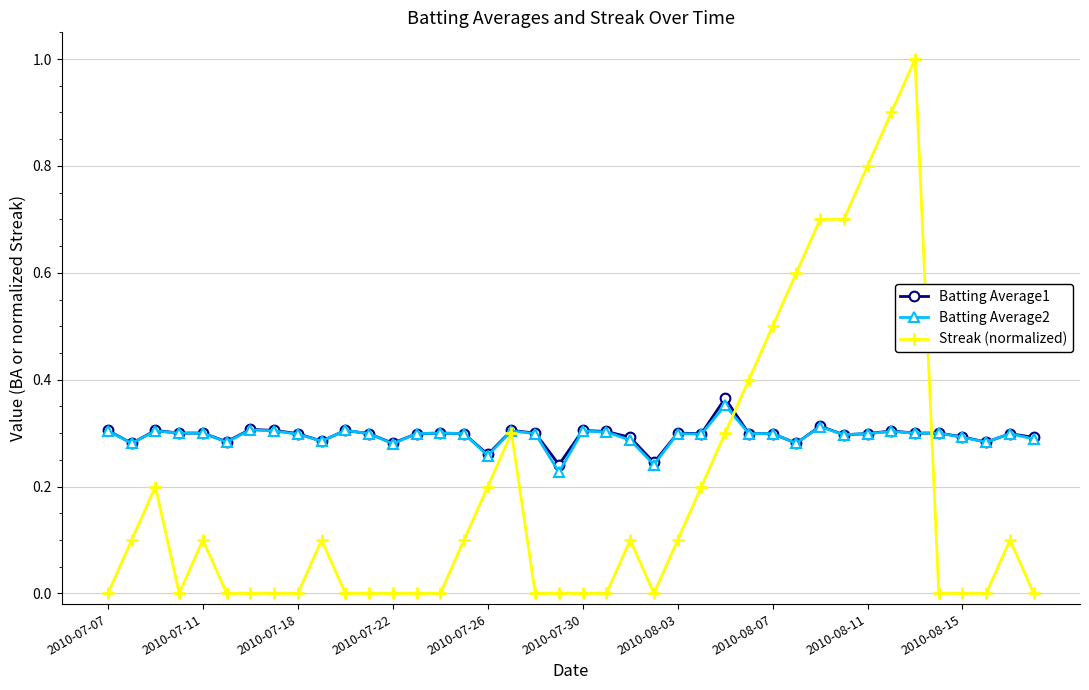

Which series has the largest range (max minus min)?

Streak (normalized)